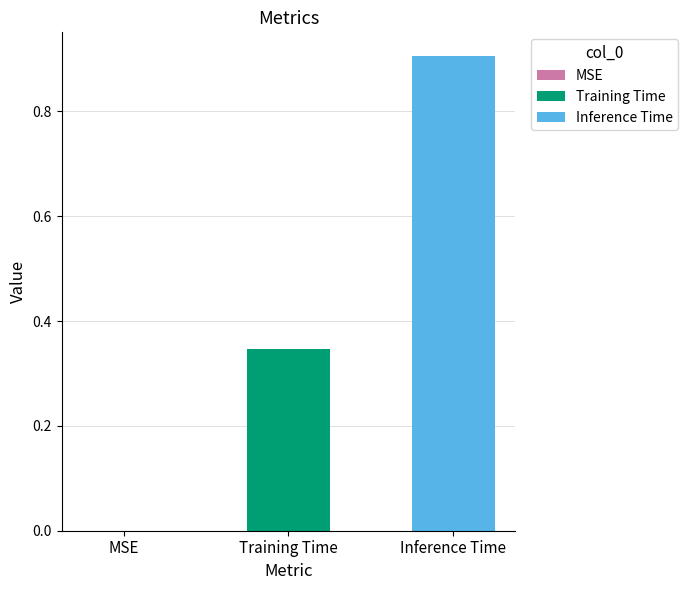

Which series has the largest range (max minus min)?

Training Time